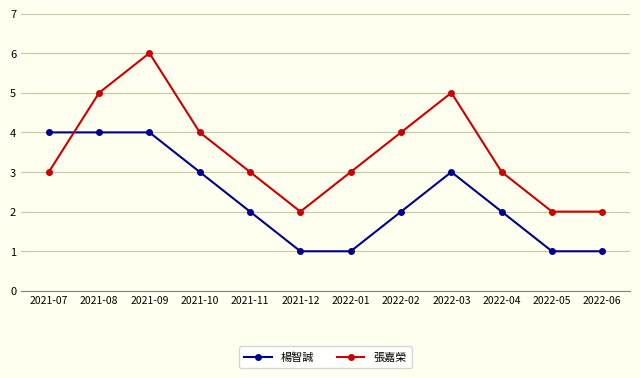

List the series in order of their overall mean, lowest first.

楊智誠, 張嘉榮